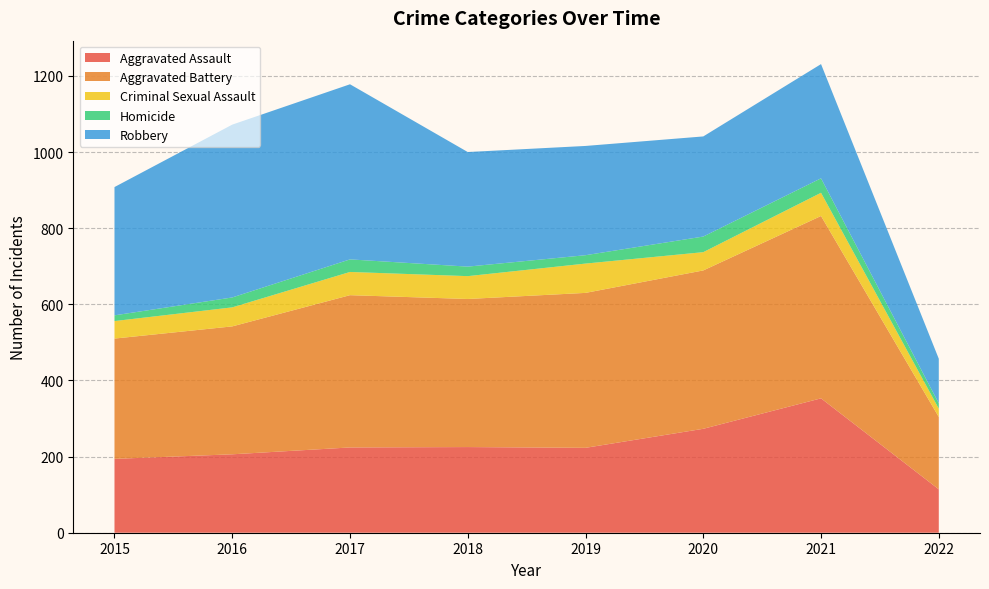

Reading right to left, transcribe all the data shown in this chart.

Aggravated Assault: 114	353	273	223	225	224	206	194
Aggravated Battery: 190	479	416	407	389	400	336	316
Criminal Sexual Assault: 22	61	48	77	60	61	50	46
Homicide: 14	38	41	22	25	33	26	15
Robbery: 117	300	263	287	301	460	454	337